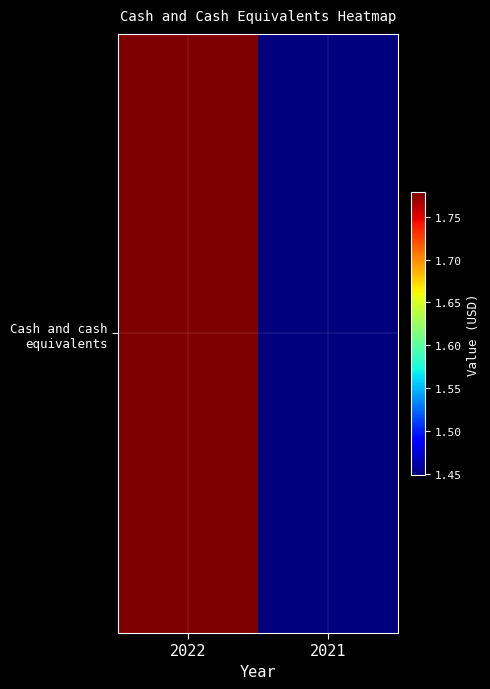

List the labels in order of value, smallest first.

2021, 2022